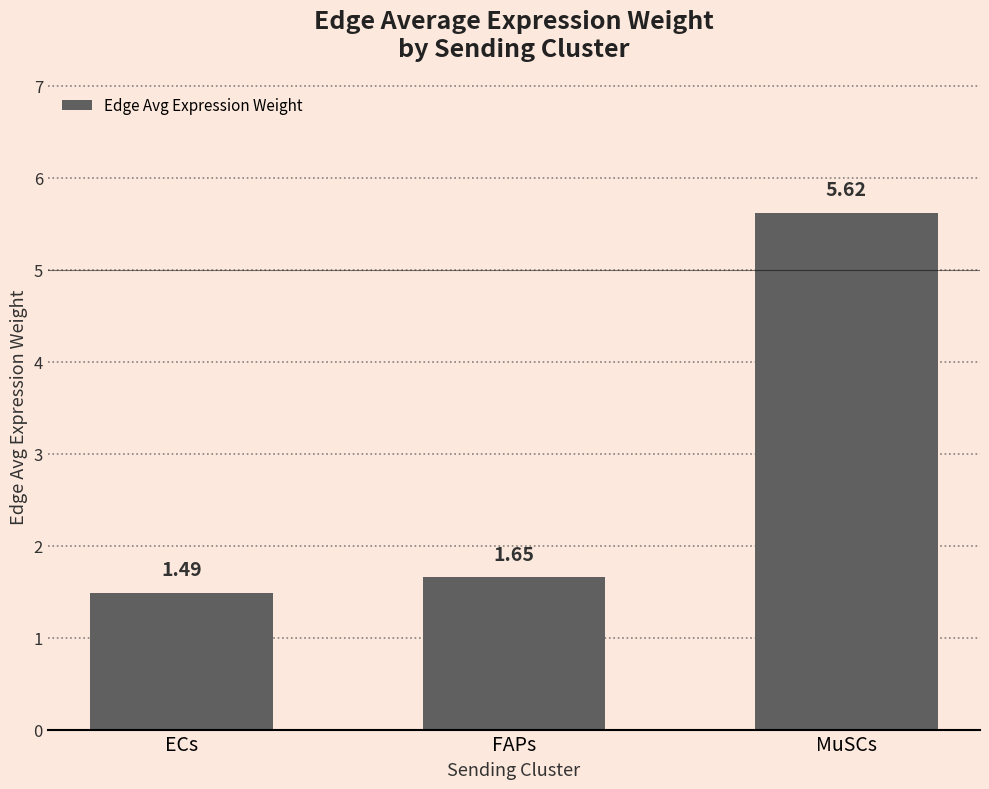

Approximately how many times larger is the value at MuSCs compared to ECs?

3.8